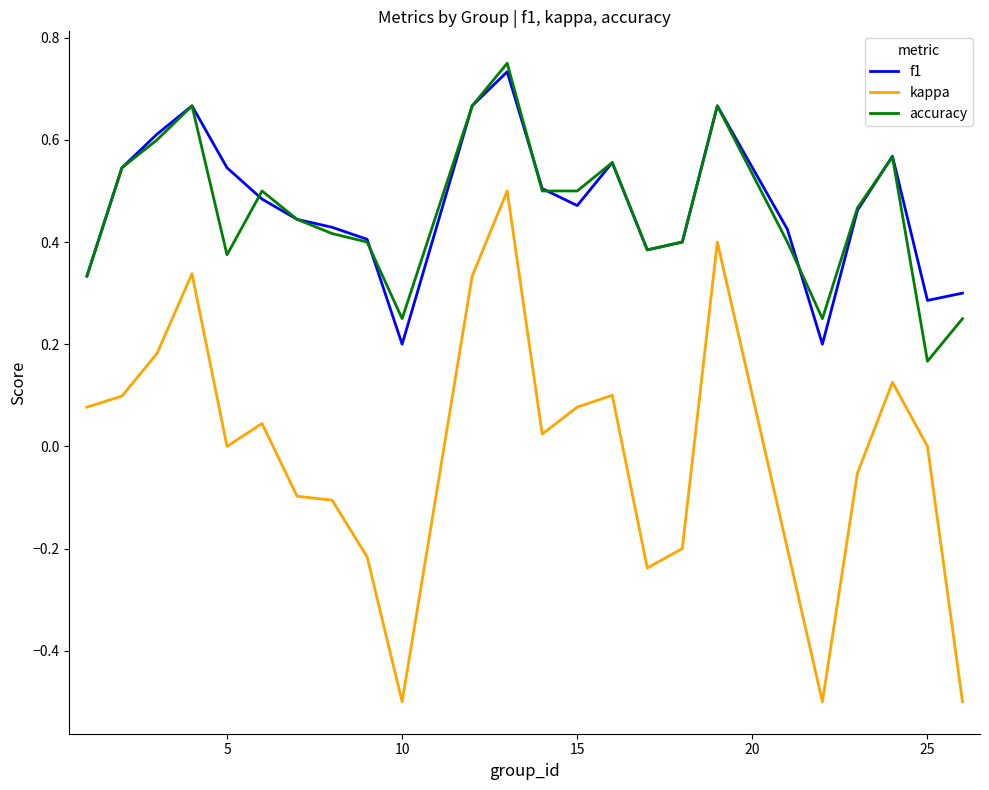

What is the smallest value displayed?

-0.5